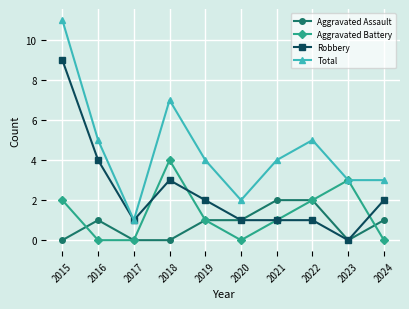

What is the total value across all series at 2016?

10